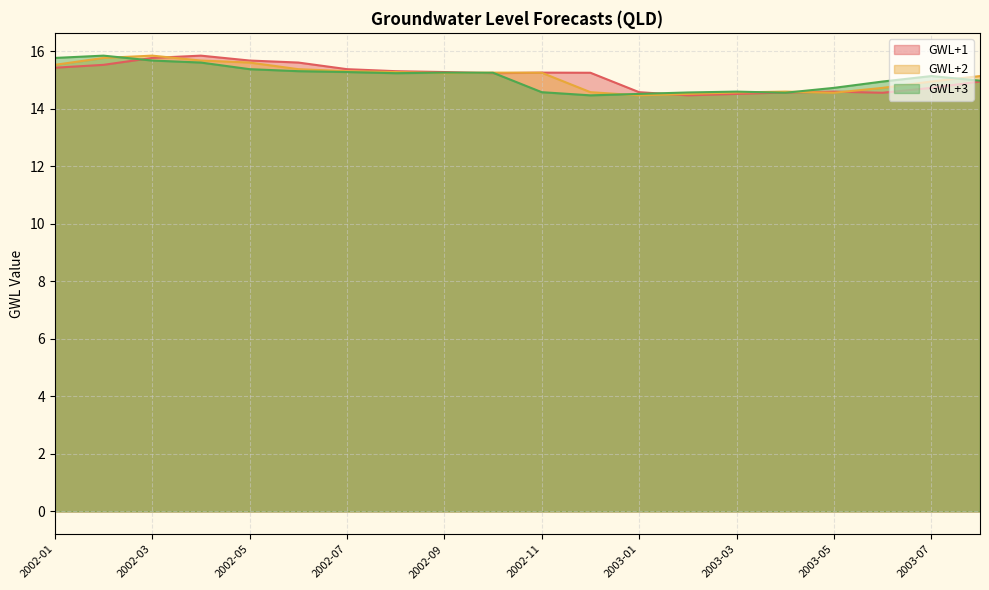

Which series has the largest total across all categories?

GWL+1